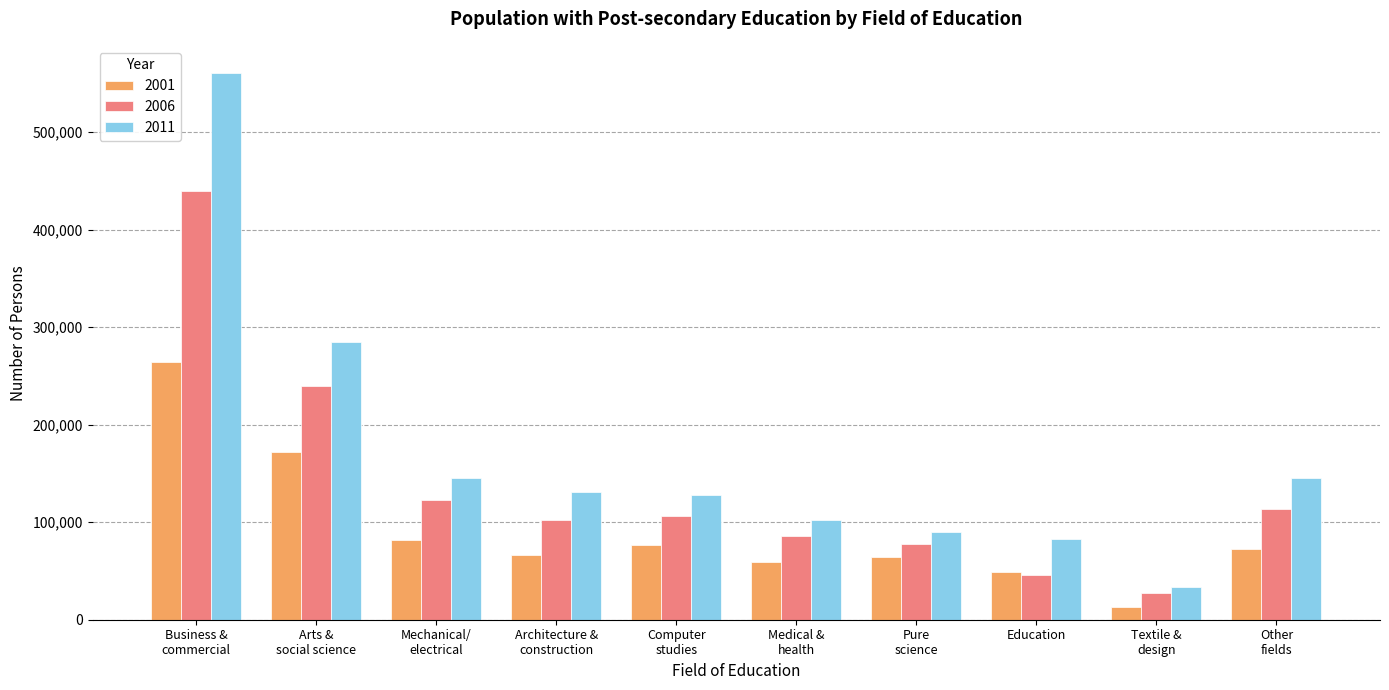

What is the label of the 8th bar from the right?

Mechanical/
electrical